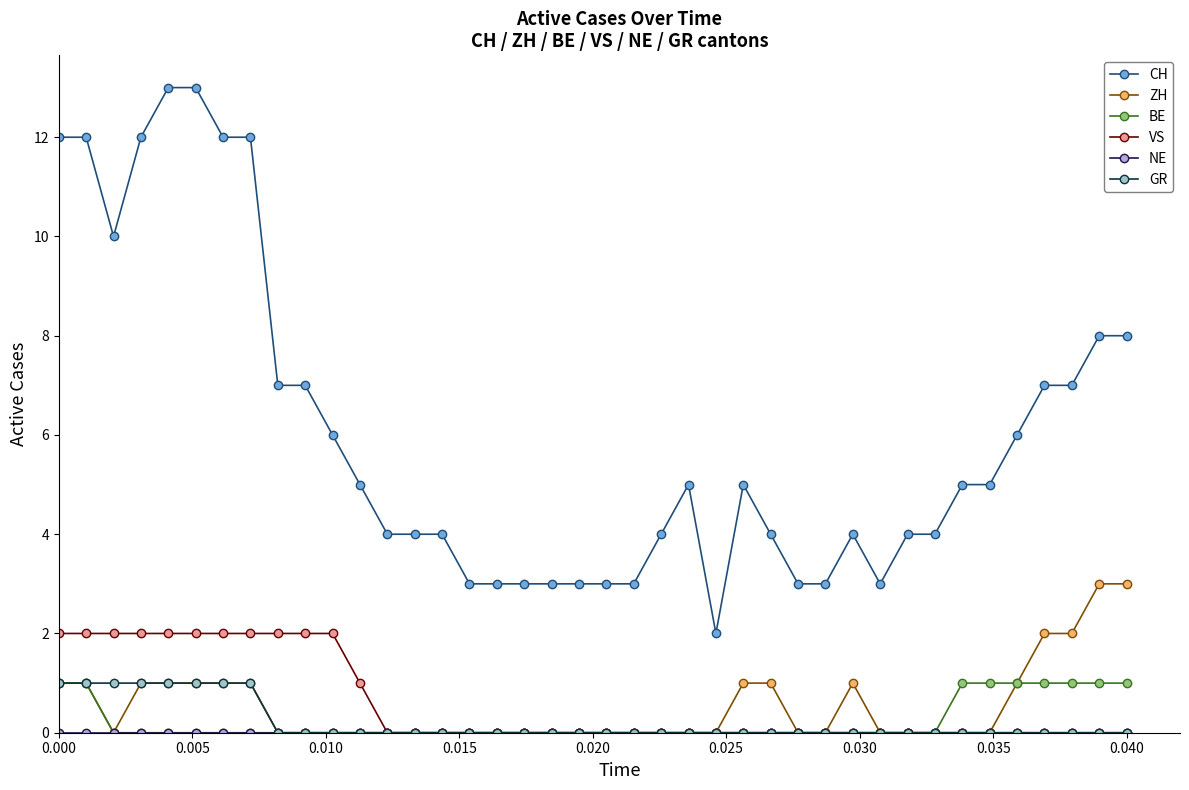

Which series has the widest spread of values?

CH